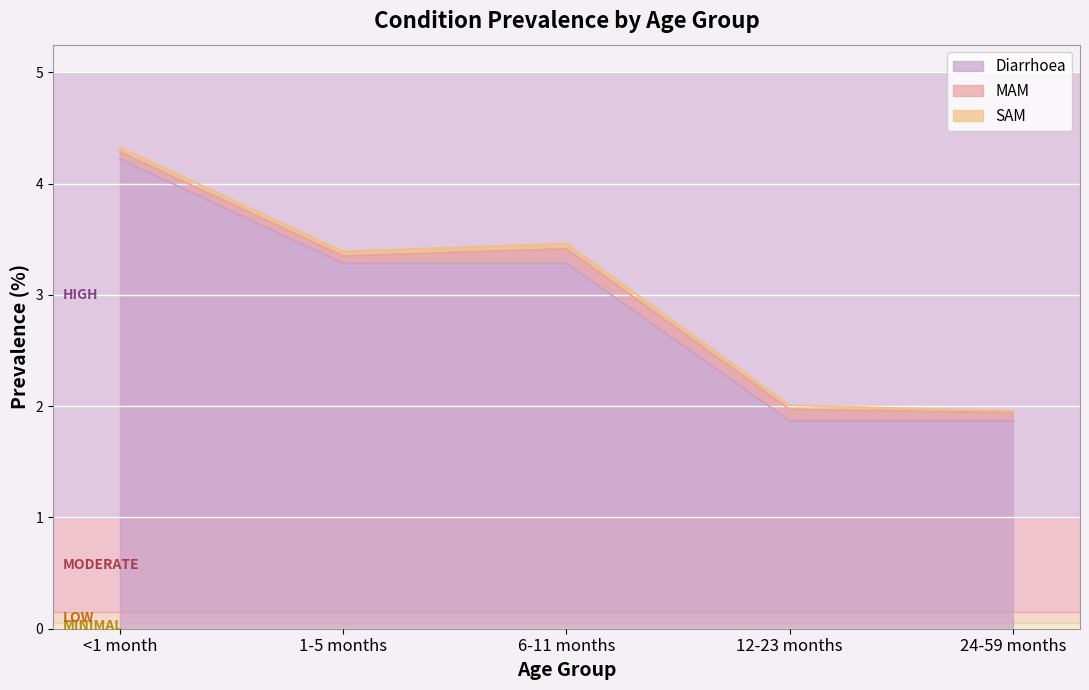

Reading left to right, transcribe all the data shown in this chart.

Diarrhoea: <1 month=4.2	1-5 months=3.3	6-11 months=3.3	12-23 months=1.9	24-59 months=1.9
MAM: <1 month=0.1	1-5 months=0.1	6-11 months=0.1	12-23 months=0.1	24-59 months=0.1
SAM: <1 month=0.0	1-5 months=0.0	6-11 months=0.0	12-23 months=0.0	24-59 months=0.0